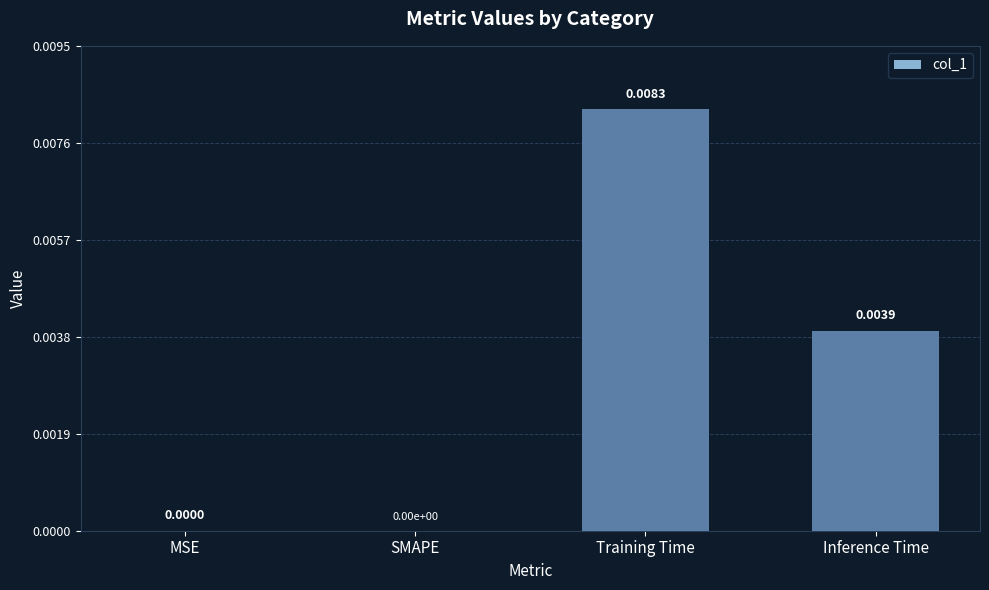

Which category has the highest value across all series?

Training Time